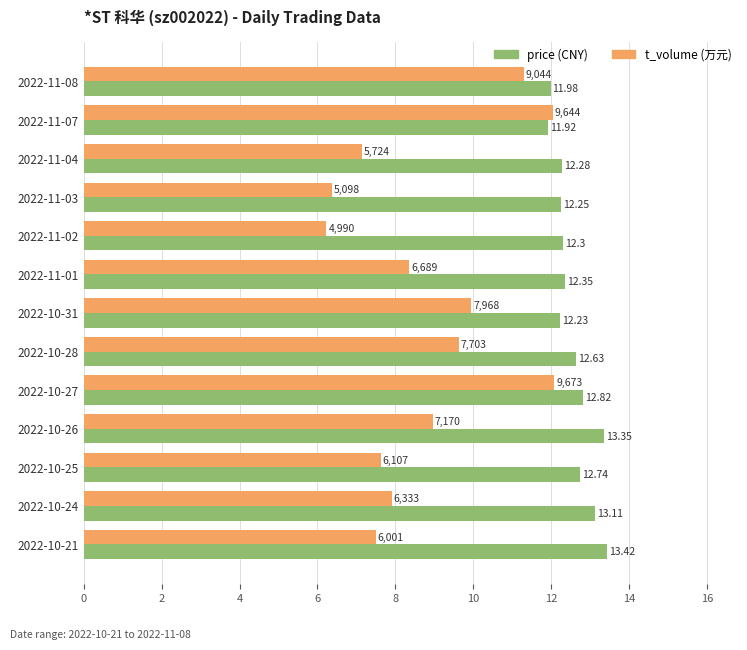

At which category is the sum across all series the highest?

2022-10-27